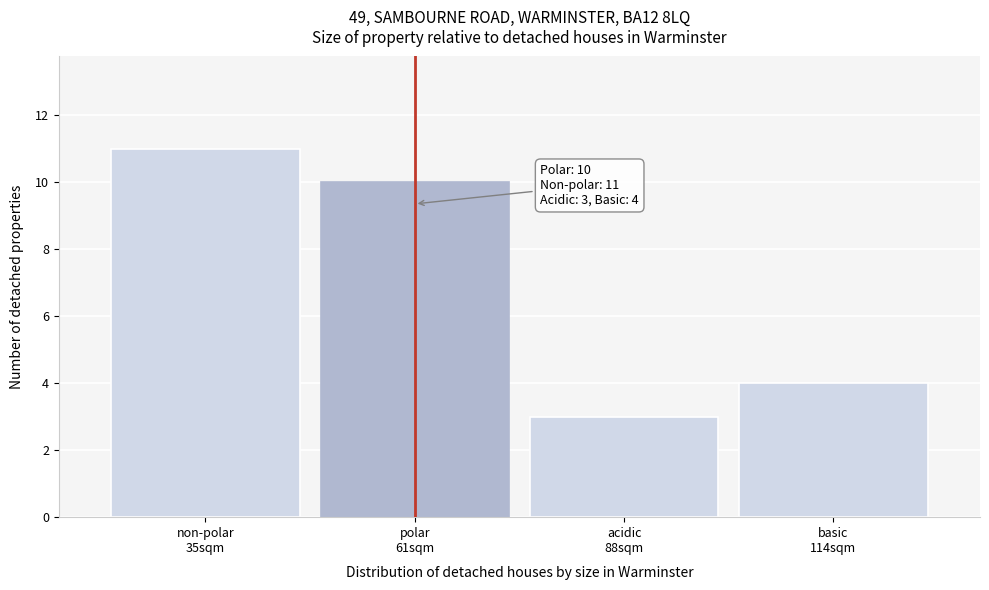

Reading right to left, what are all the values shown in this chart?

4	3	10	11